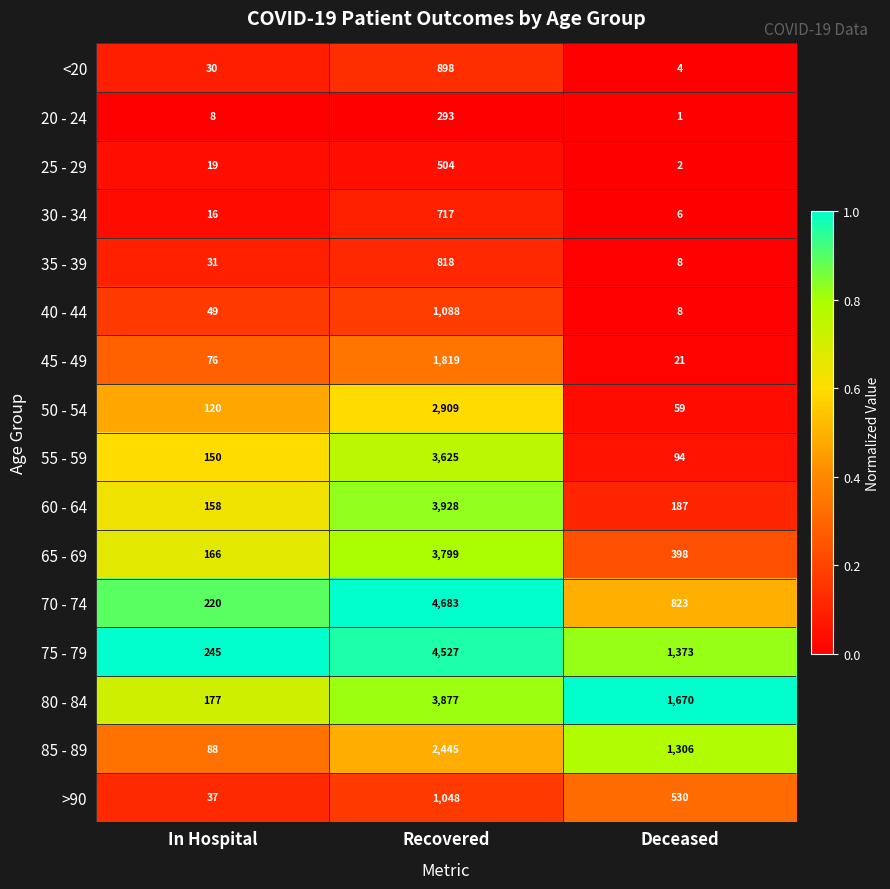

At which category is the sum across all series the highest?

Recovered